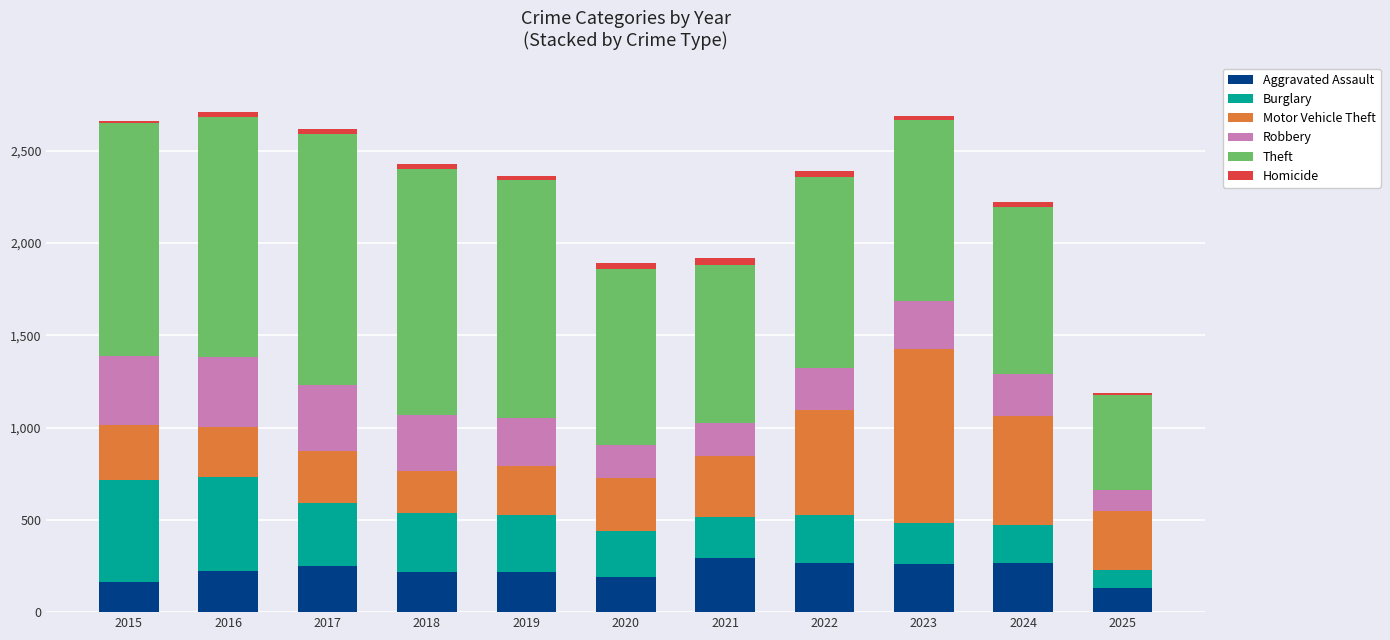

What is the sum of all Aggravated Assault values?

2489